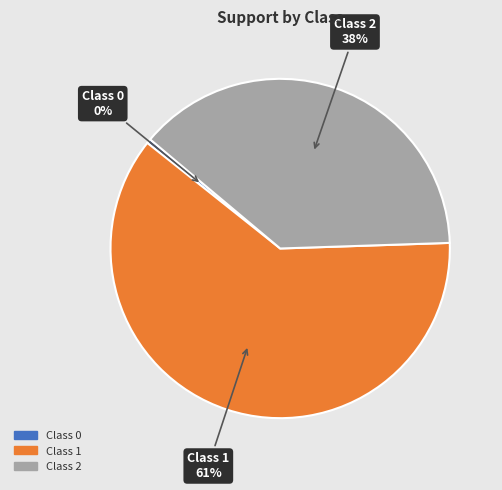

Is the sum of Class 0 and Class 2 greater than half?

No